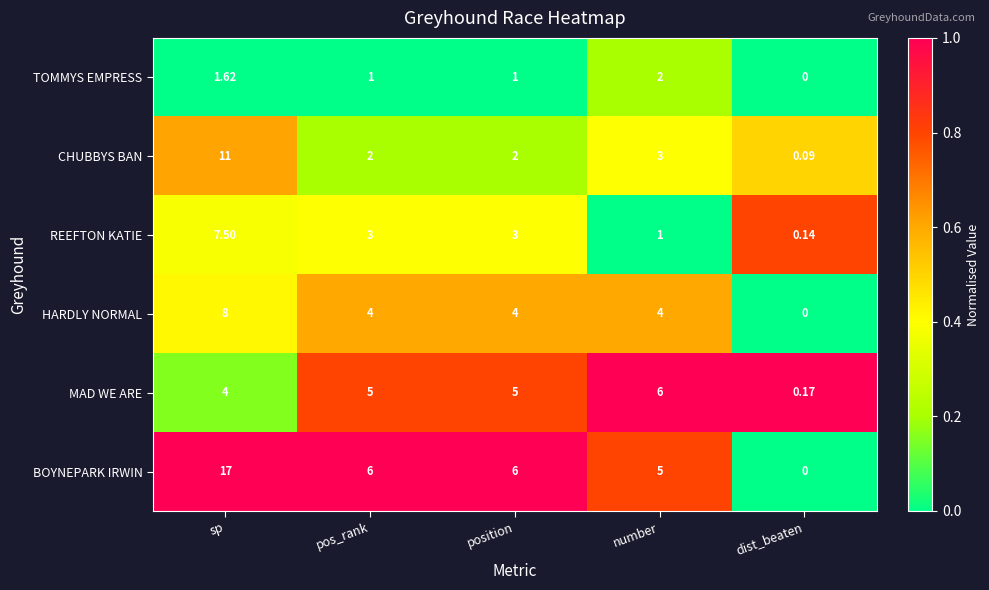

Is the value of BOYNEPARK IRWIN at position greater than the value of CHUBBYS BAN at position?

Yes